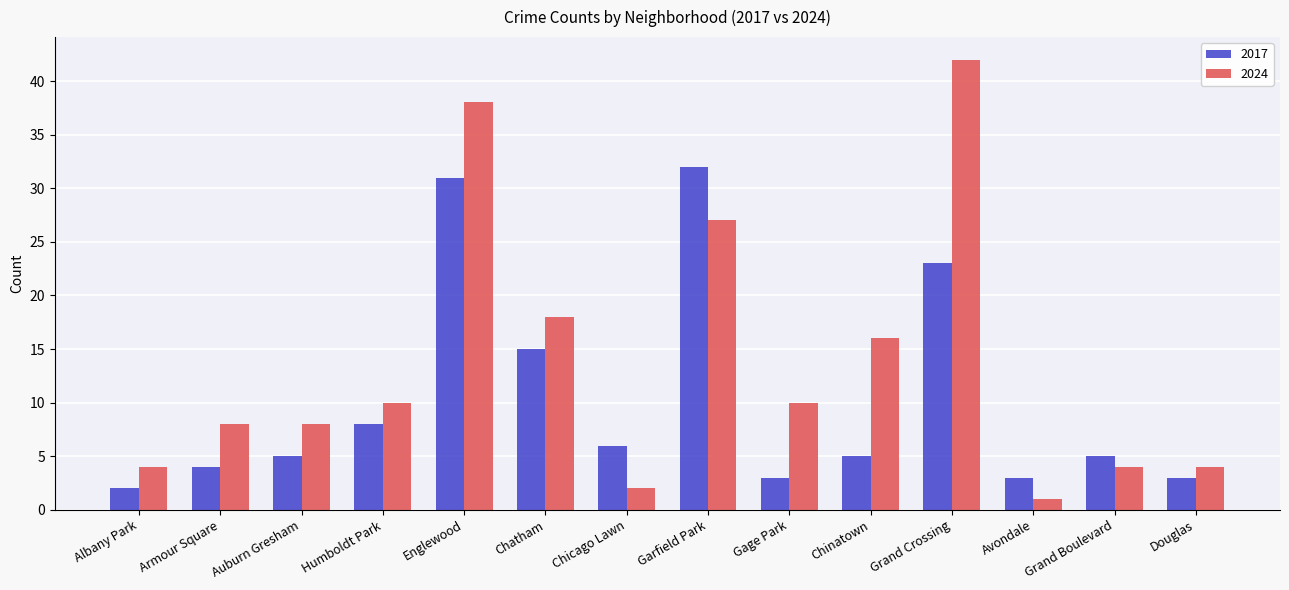

How many bars are there in total?

28